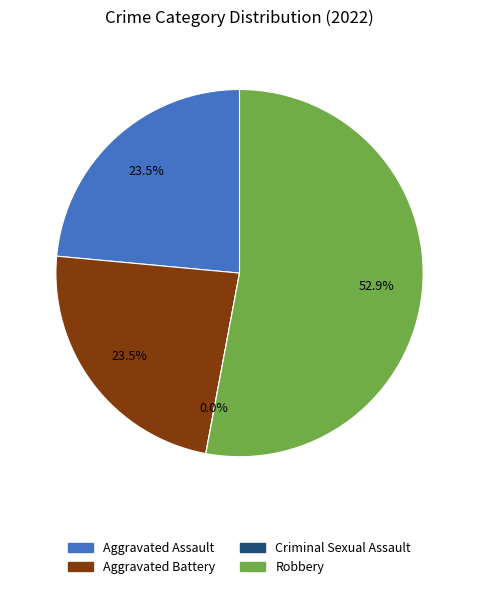

Which slice is the smallest?

Criminal Sexual Assault